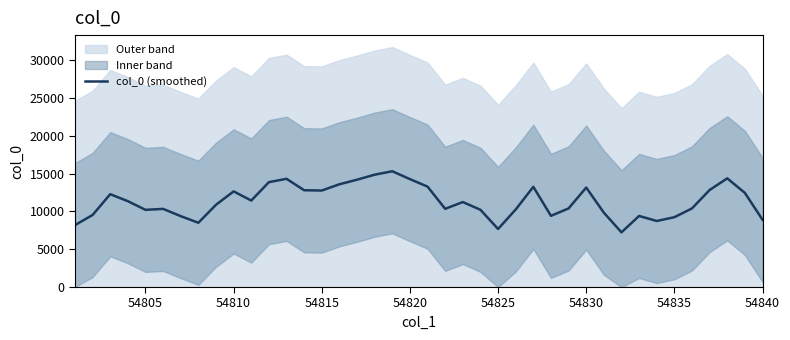

What is the maximum value for col_0 (smoothed)?

15308.4